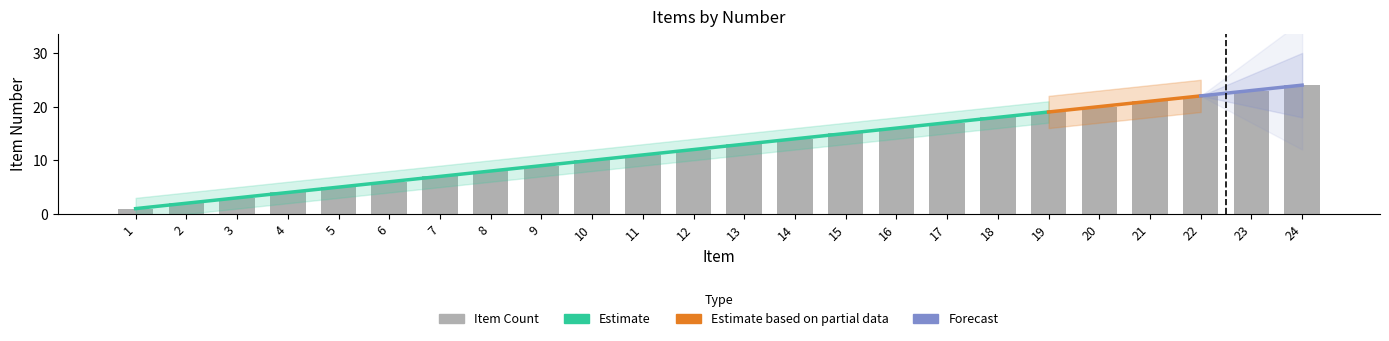

What is the change in value from 6 to 15?

+9